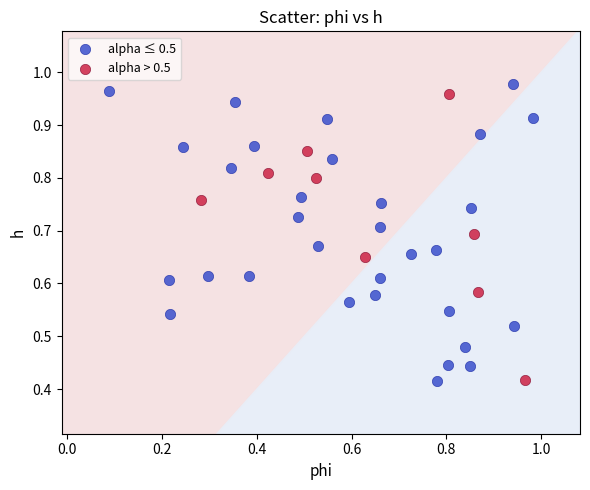

What are all the series names shown in the legend?

alpha ≤ 0.5, alpha > 0.5